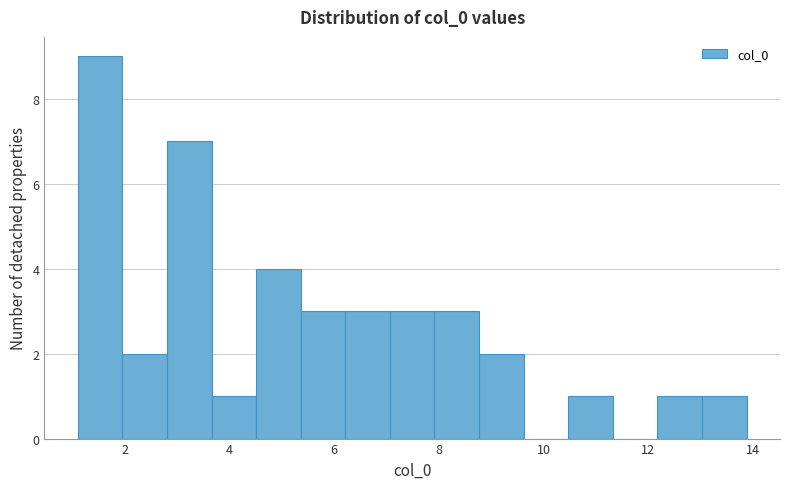

Reading left to right, transcribe this chart: for each bar, give the range it covers on the x-axis and its height. Neither the bar edges nor the heights are printed on the chart, so give them approximately, as read against the axes.

1.2 to 2.0: 9
2.0 to 2.8: 2
2.8 to 3.6: 7
3.6 to 4.6: 1
4.6 to 5.4: 4
5.4 to 6.2: 3
6.2 to 7.0: 3
7.0 to 8.0: 3
8.0 to 8.8: 3
8.8 to 9.6: 2
9.6 to 10.4: 0
10.4 to 11.4: 1
11.4 to 12.2: 0
12.2 to 13.0: 1
13.0 to 13.8: 1